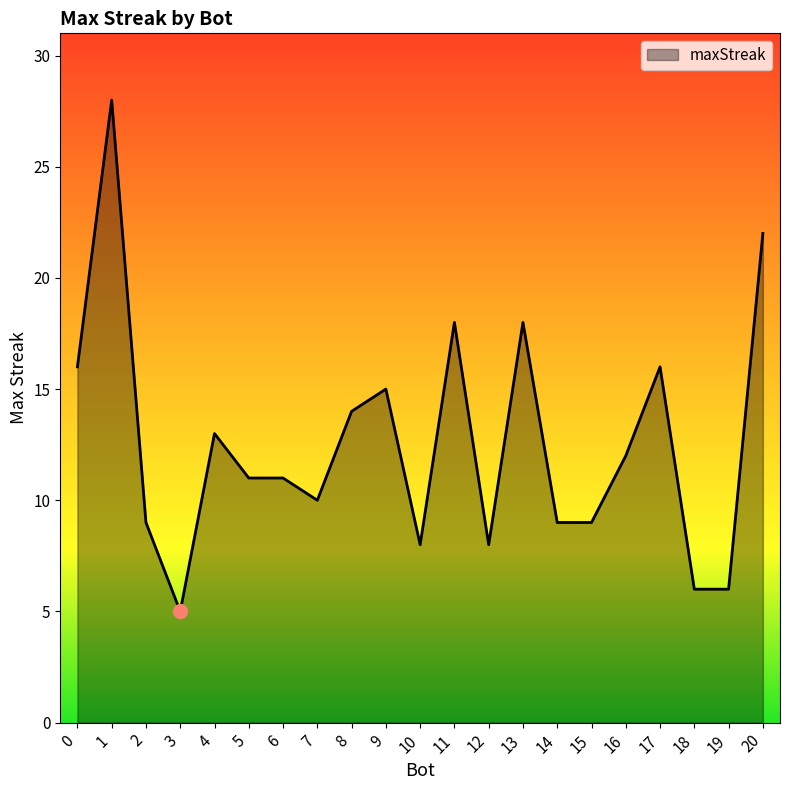

The chart shows a value of 16 at 0. True or false?

True